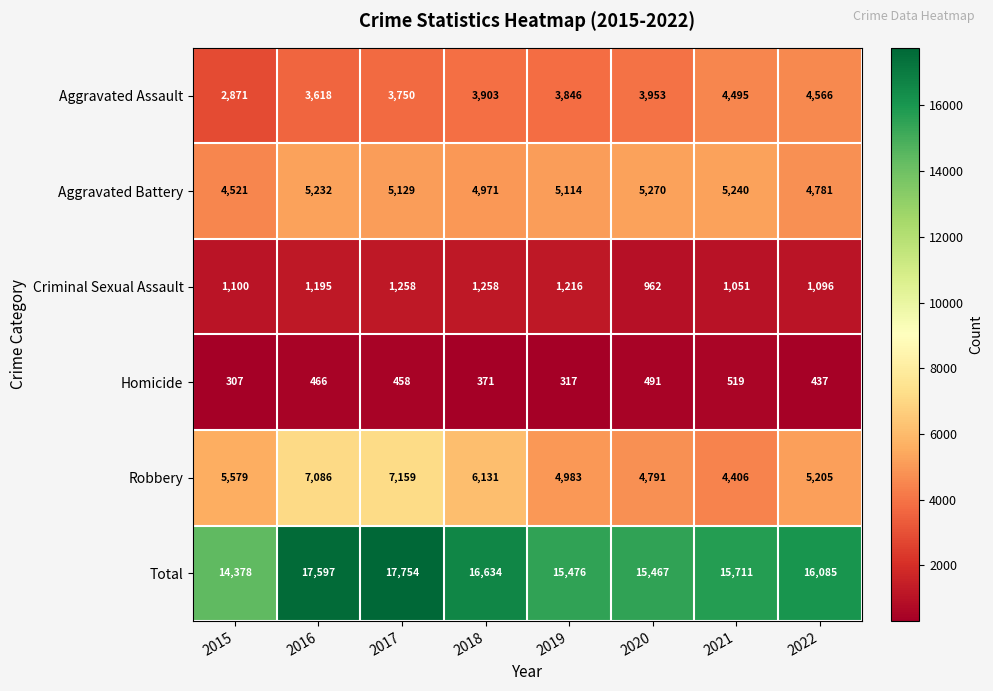

What is the sum of all Robbery values?

45340